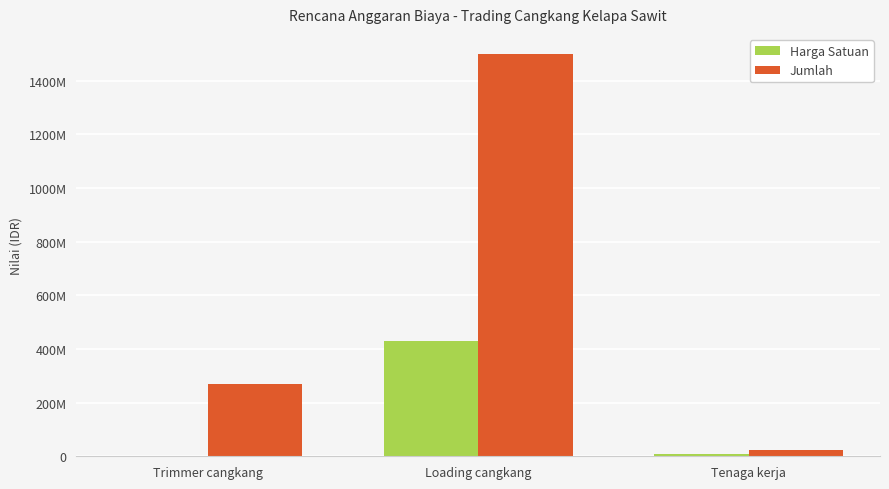

Does the chart contain stacked bars?

No